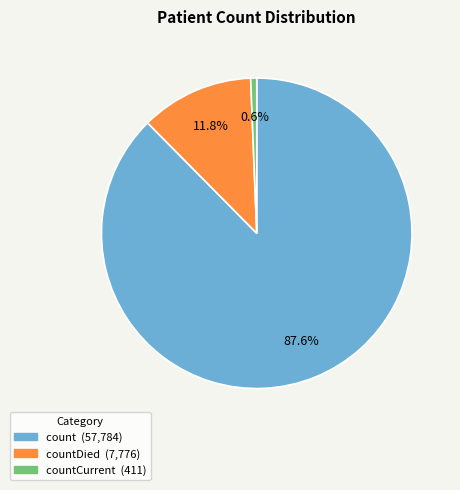

Is there any slice that represents more than half of the pie?

Yes